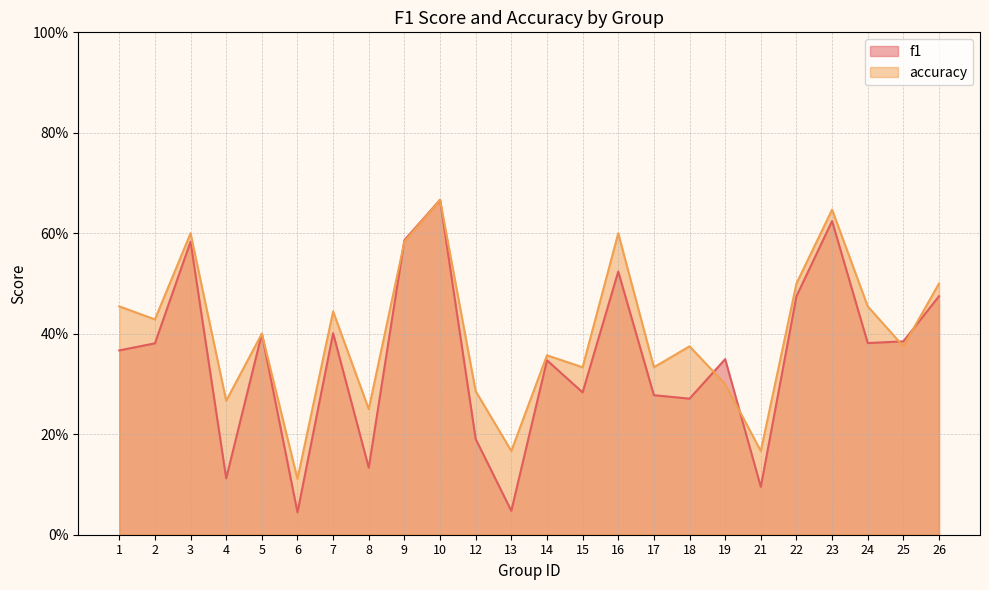

Rank the series by their maximum value, from highest to lowest.

f1, accuracy